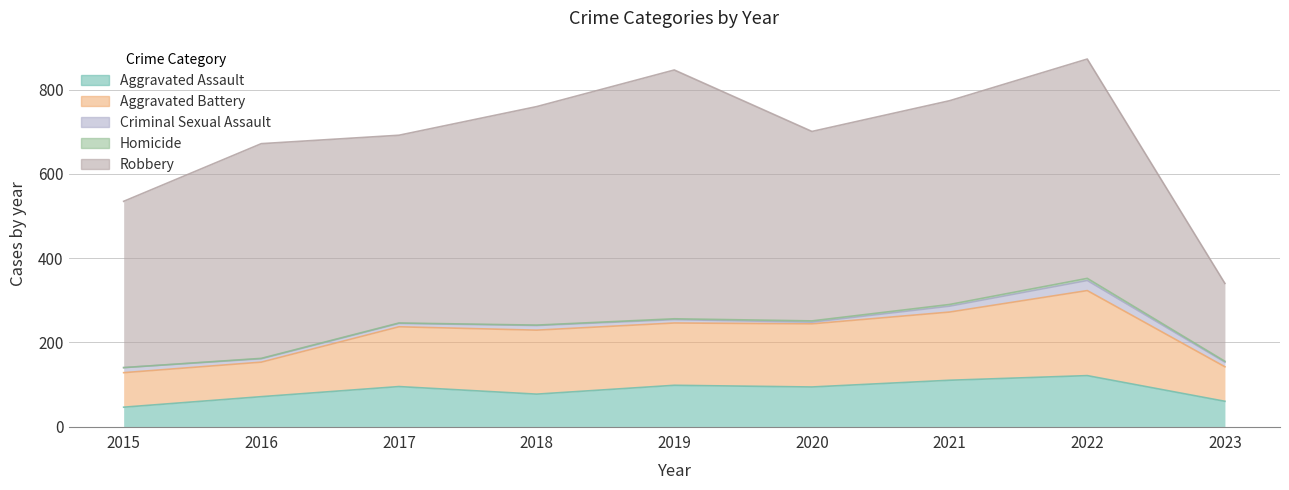

True or false: Aggravated Assault and Robbery cross at least once.

False